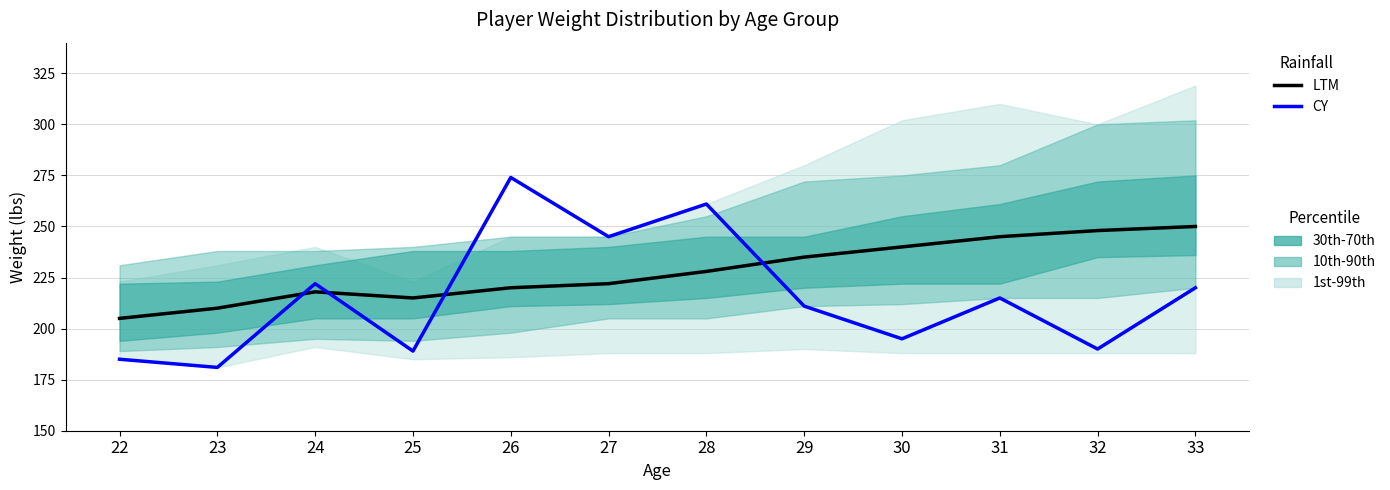

At which label is LTM closest to 227?

28